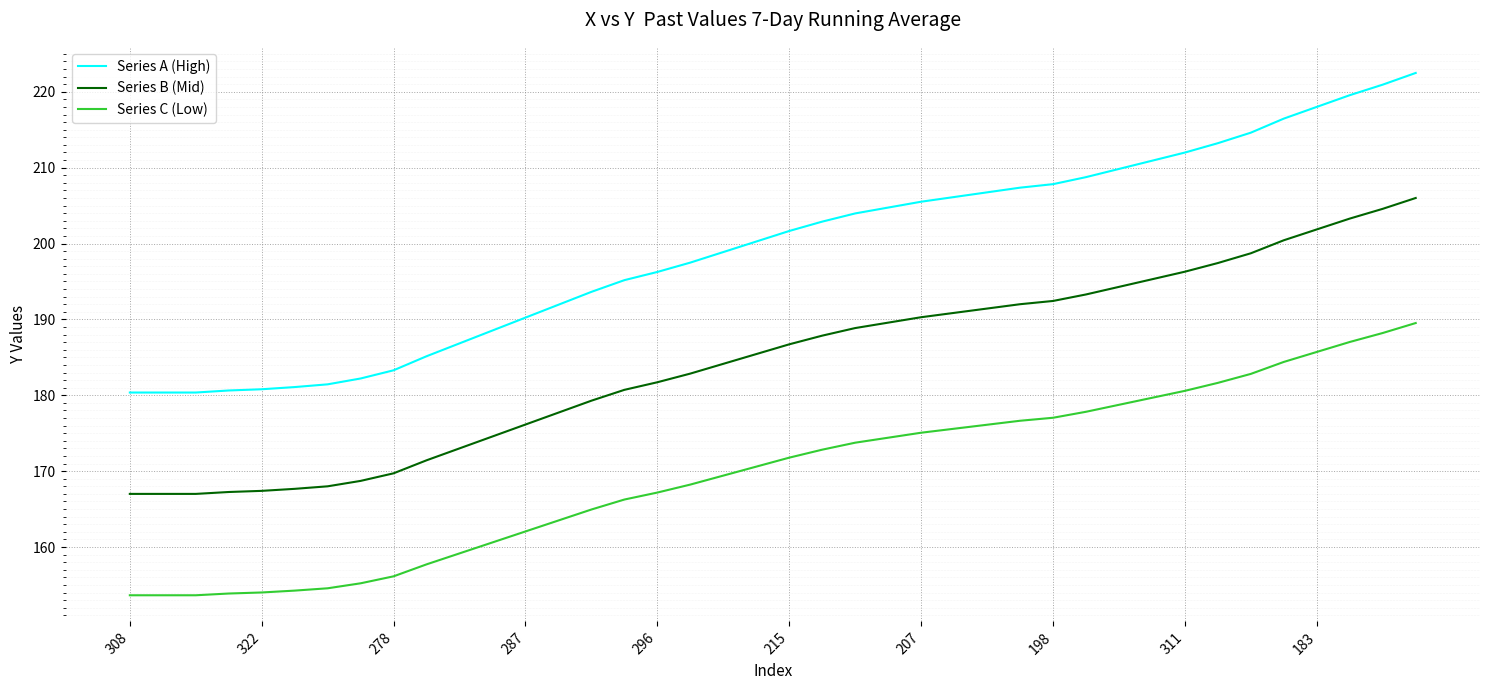

Rank the series by their average value, from highest to lowest.

Series A (High), Series B (Mid), Series C (Low)